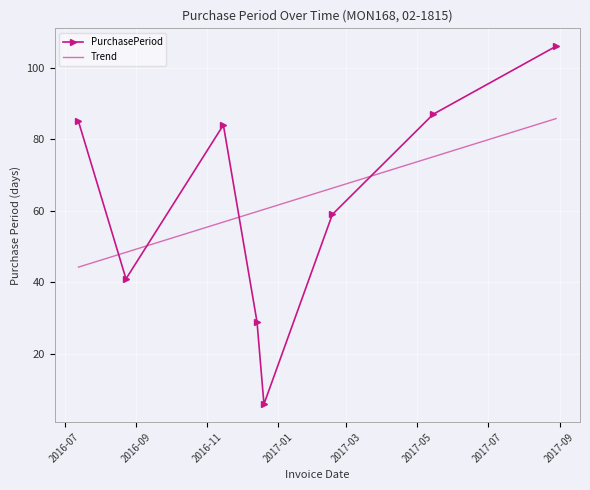

True or false: PurchasePeriod has more than 0 interior local peaks.

True